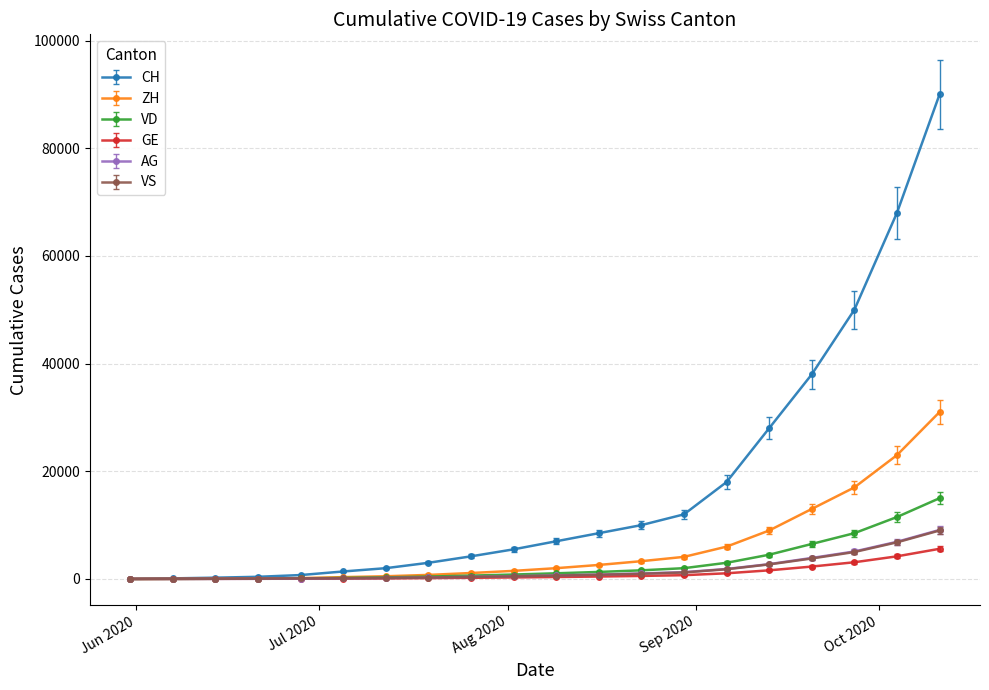

True or false: VS and AG intersect in this chart.

False